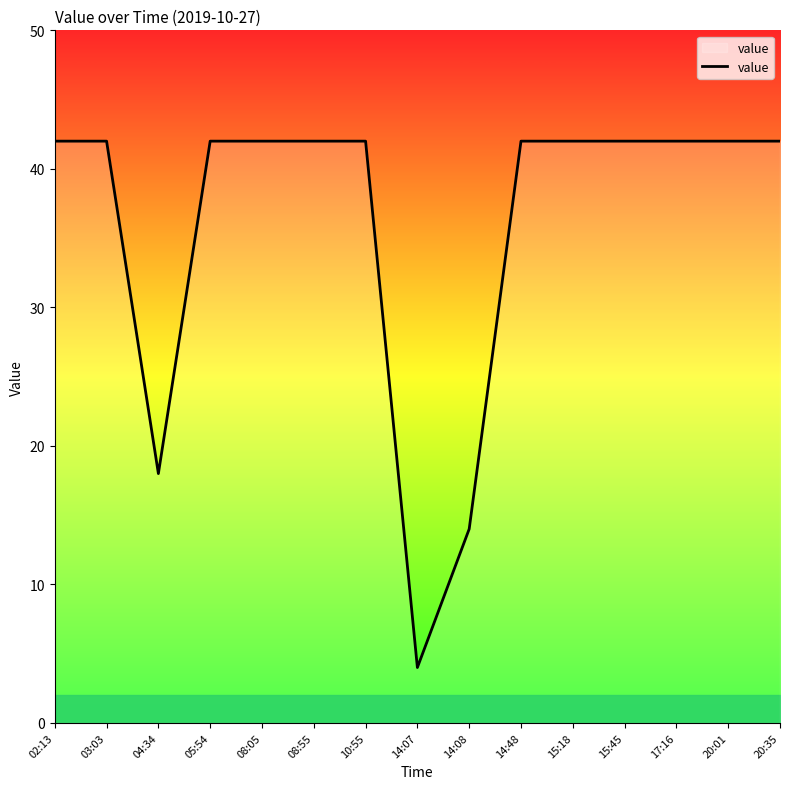

What is the sum of all values?

540